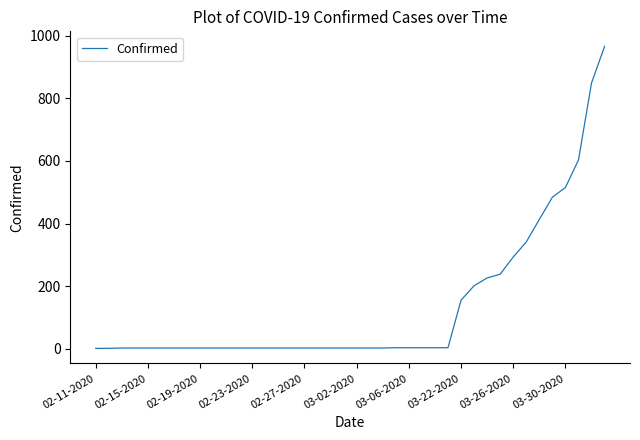

What is the maximum value shown in the chart?

966